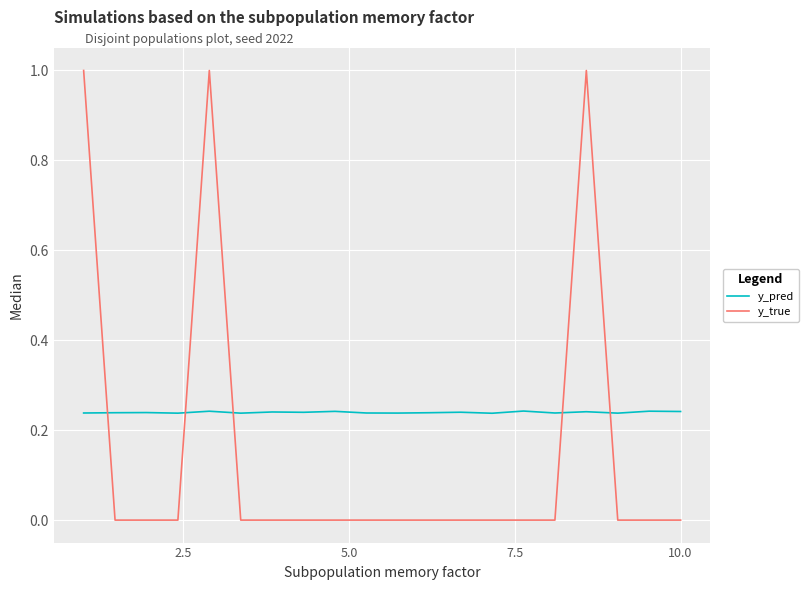

What is the difference between the maximum and minimum values in the y_true series?

1.0